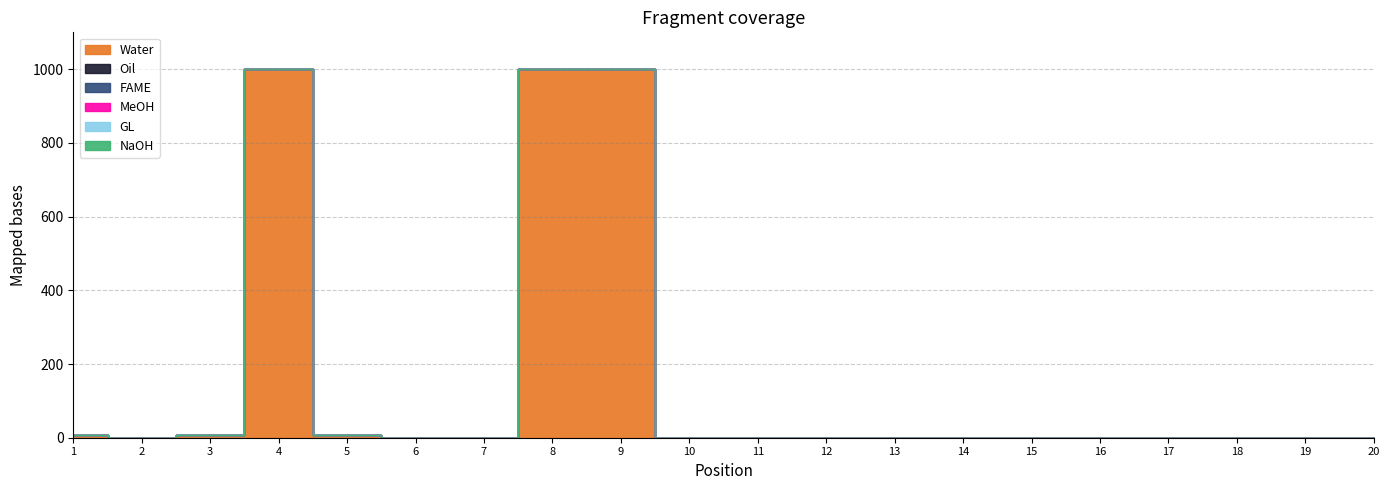

How many data points does each series have?

20